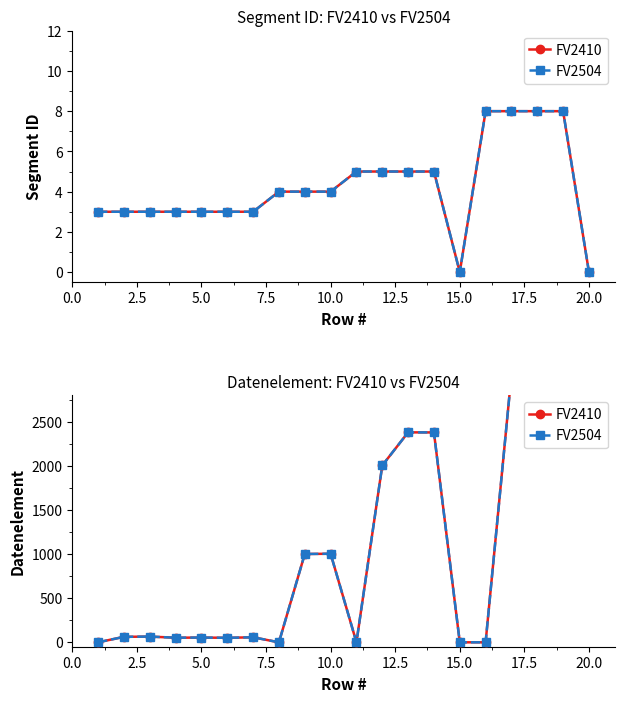

Reading right to left, list all the values displayed in this chart.

FV2410: 3055	3055	3039	3035	0	0	2379	2380	2005	0	1004	1001	0	57	51	54	52	65	62	0
FV2504: 3055	3055	3039	3035	0	0	2379	2380	2005	0	1004	1001	0	57	51	54	52	65	62	0